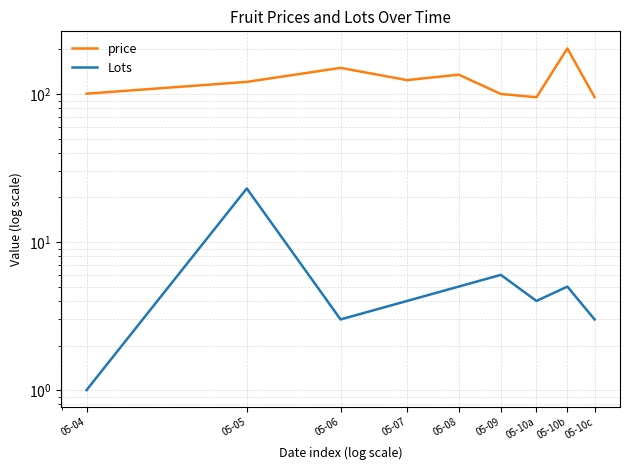

True or false: price and Lots intersect in this chart.

False